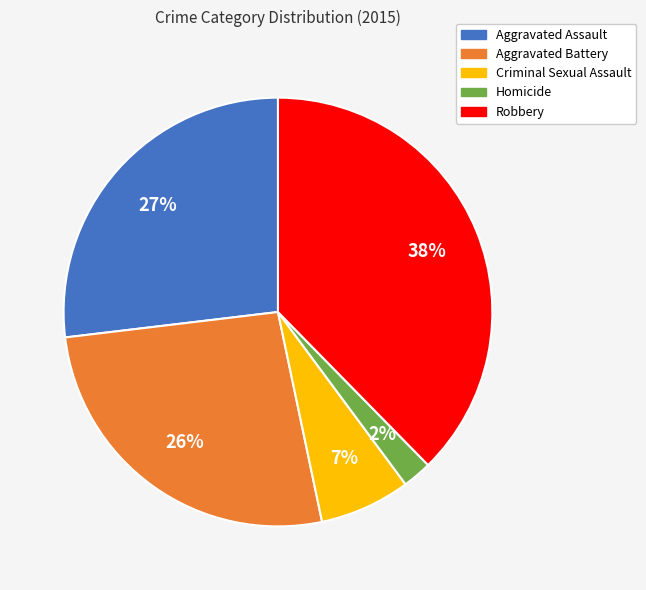

Does Aggravated Battery account for over 50% of the chart?

No